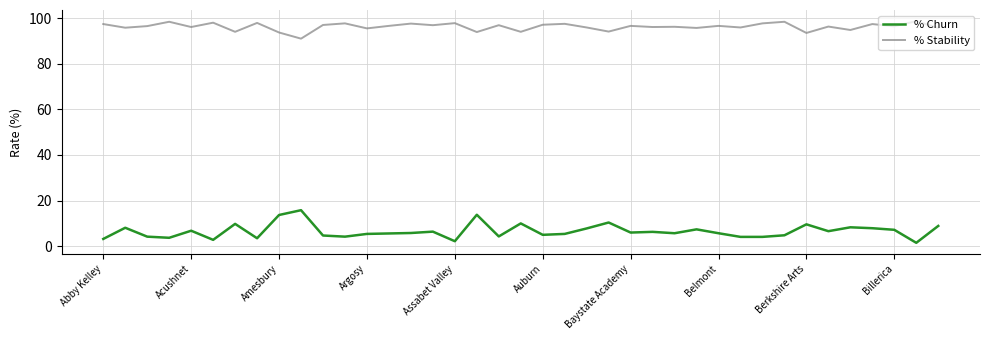

What is the difference between the maximum and minimum values in the % Stability series?

7.7